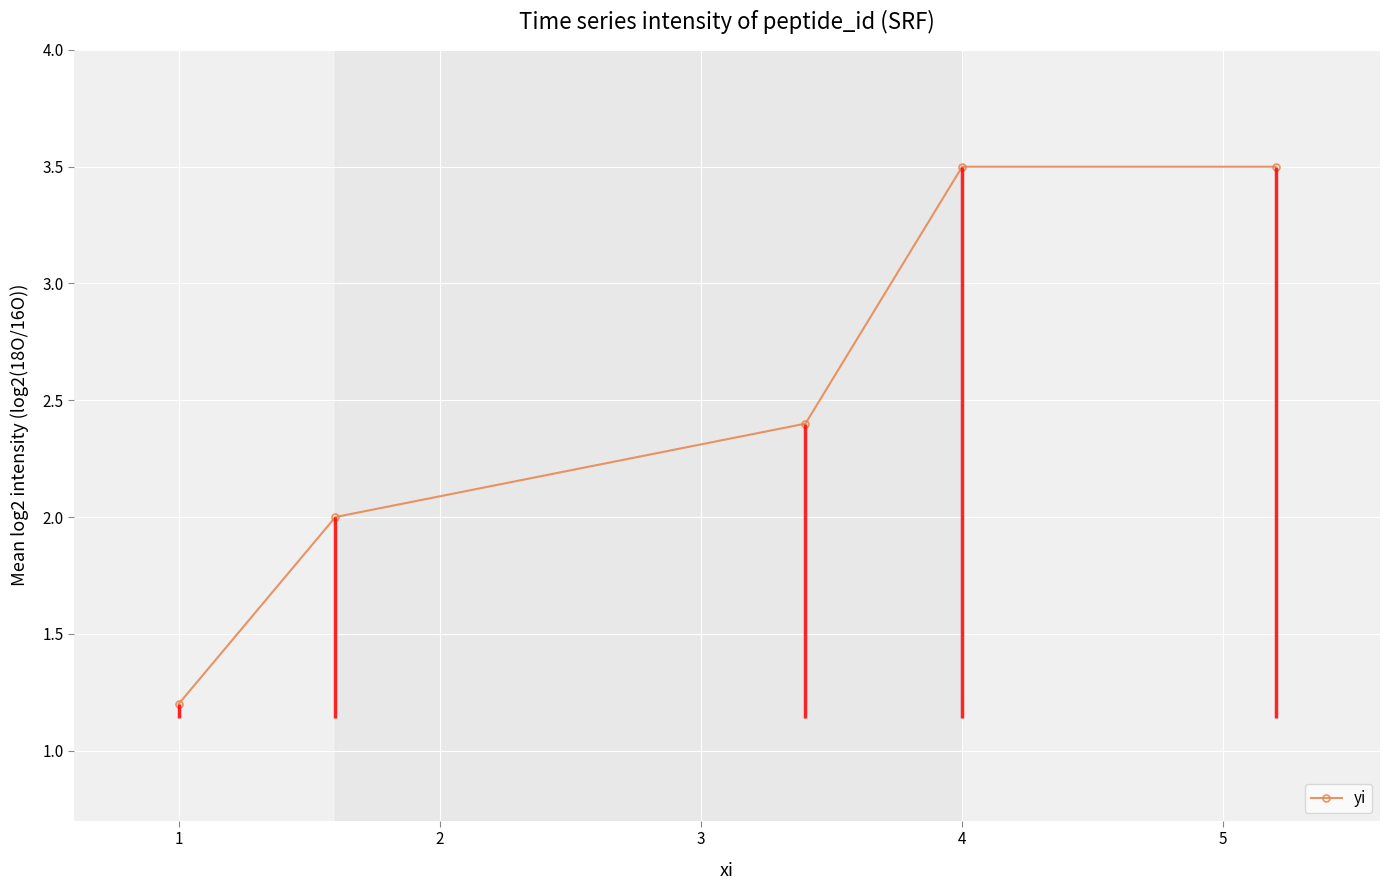

How many data points are less than 2?

1